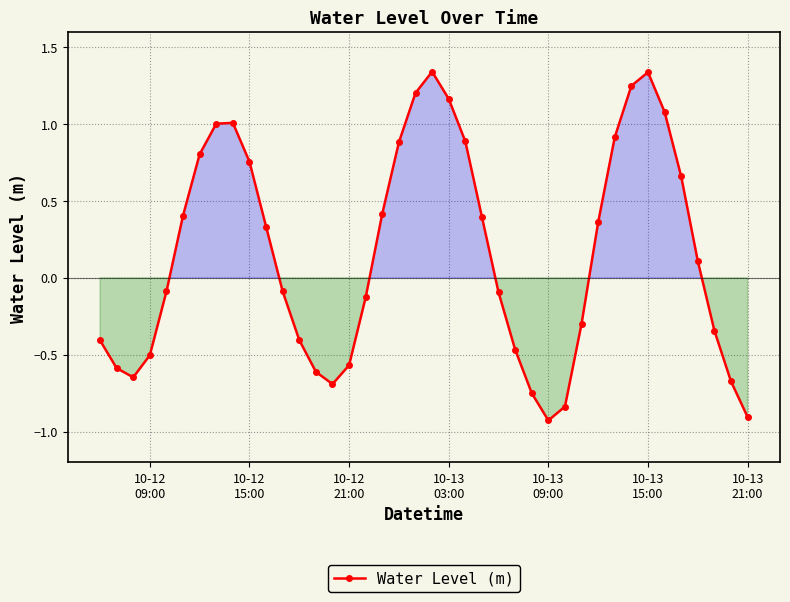

What is the sum of all values?

6.3